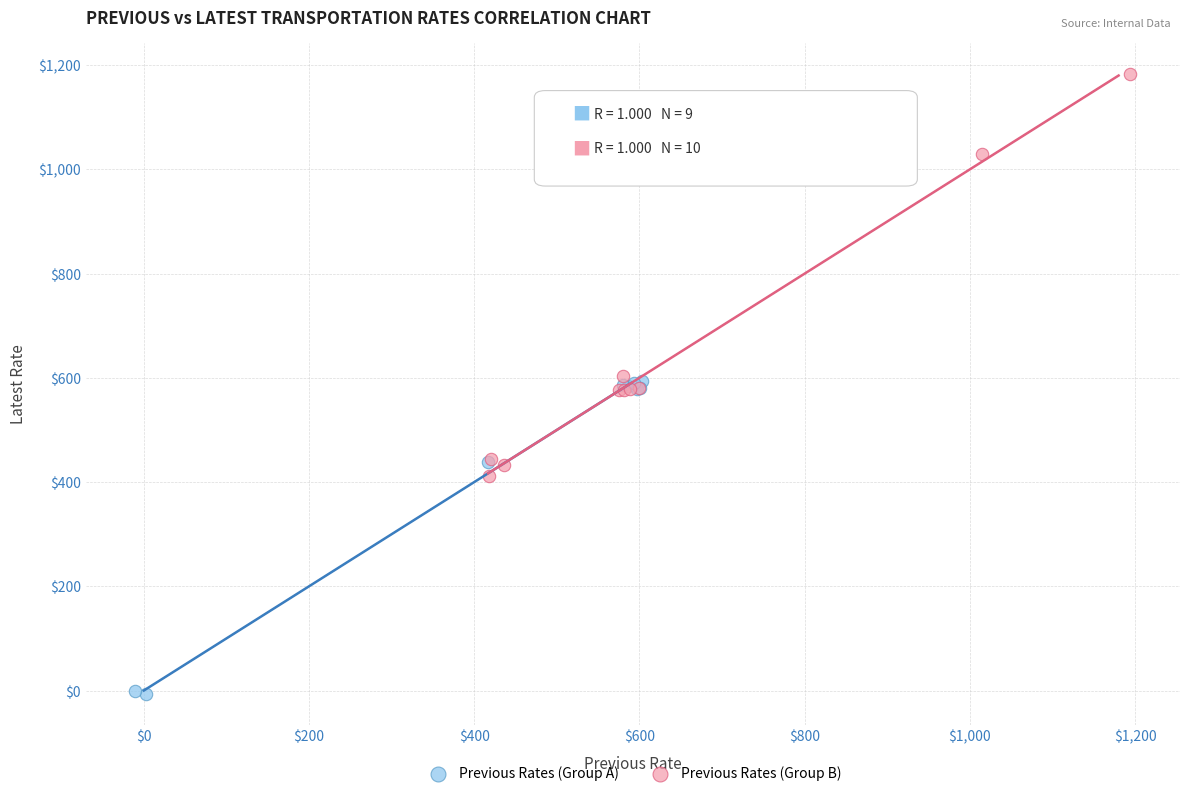

Which series has the largest Y range (max minus min)?

Previous Rates (Group B)